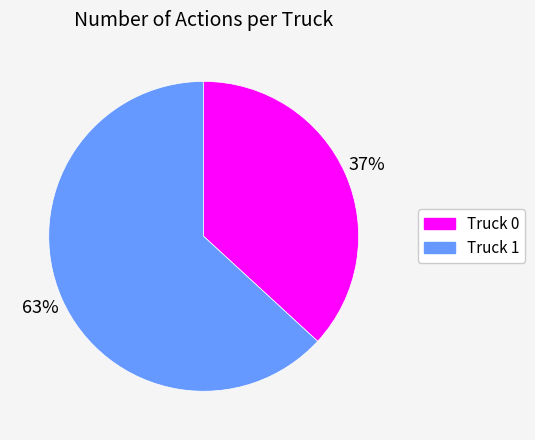

To the nearest percent, what is the difference between the largest and smallest slice percentages?

26%